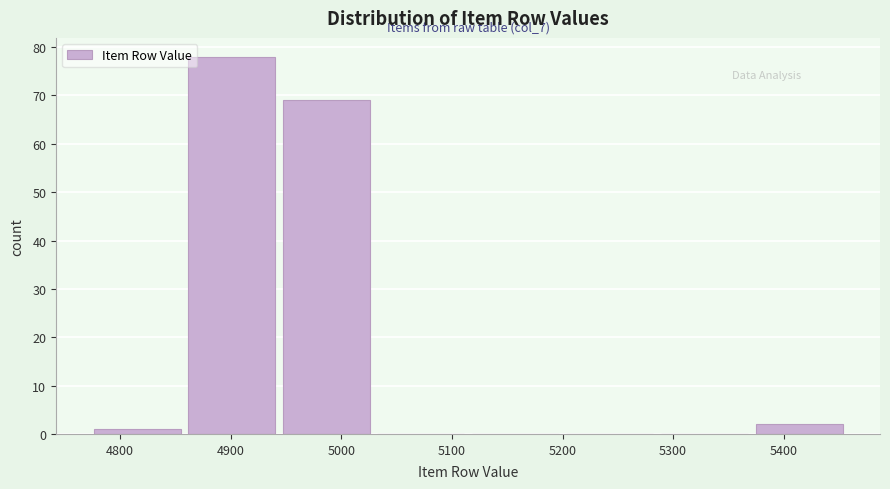

Over which range of the x-axis is the bar tallest?

4860 to 4950